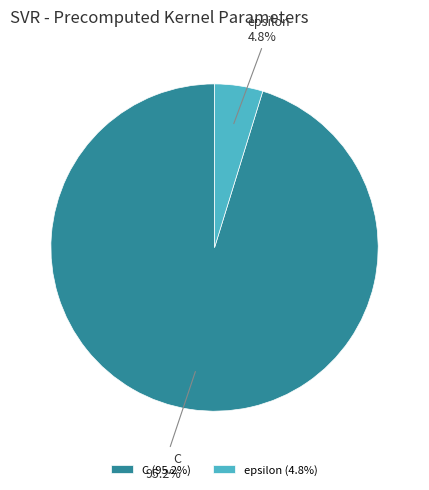

To the nearest percent, what portion does C represent?

95%